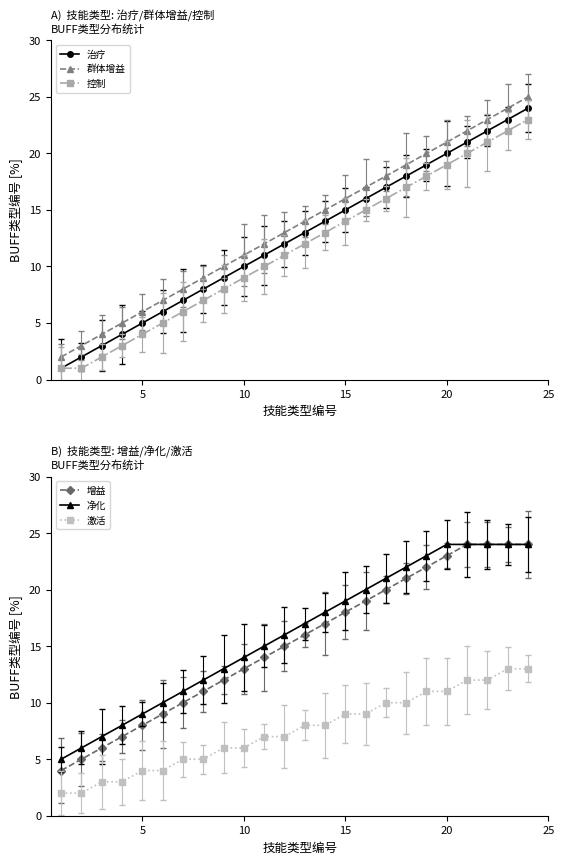

How many data points in 增益 are less than 16?

12